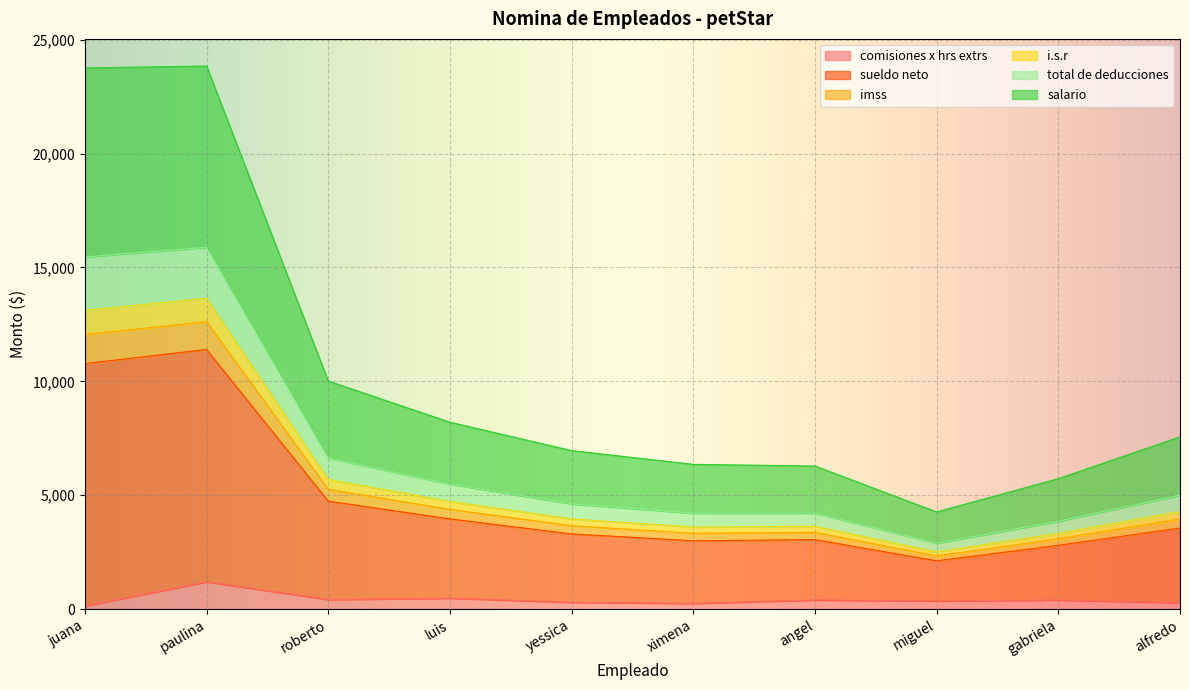

True or false: comisiones x hrs extrs and total de deducciones intersect in this chart.

False